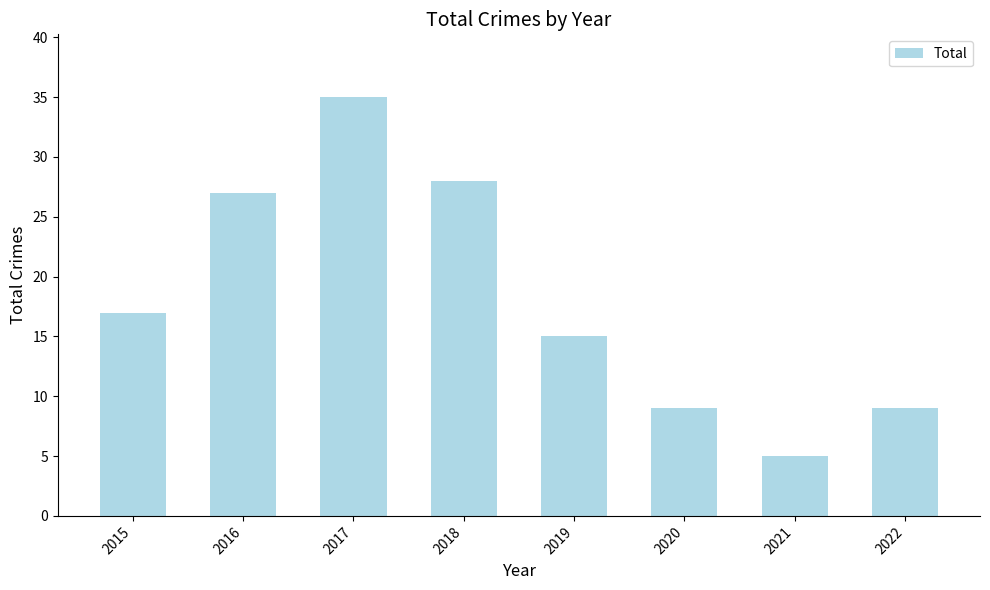

At which category does the chart reach its minimum across all series?

2021